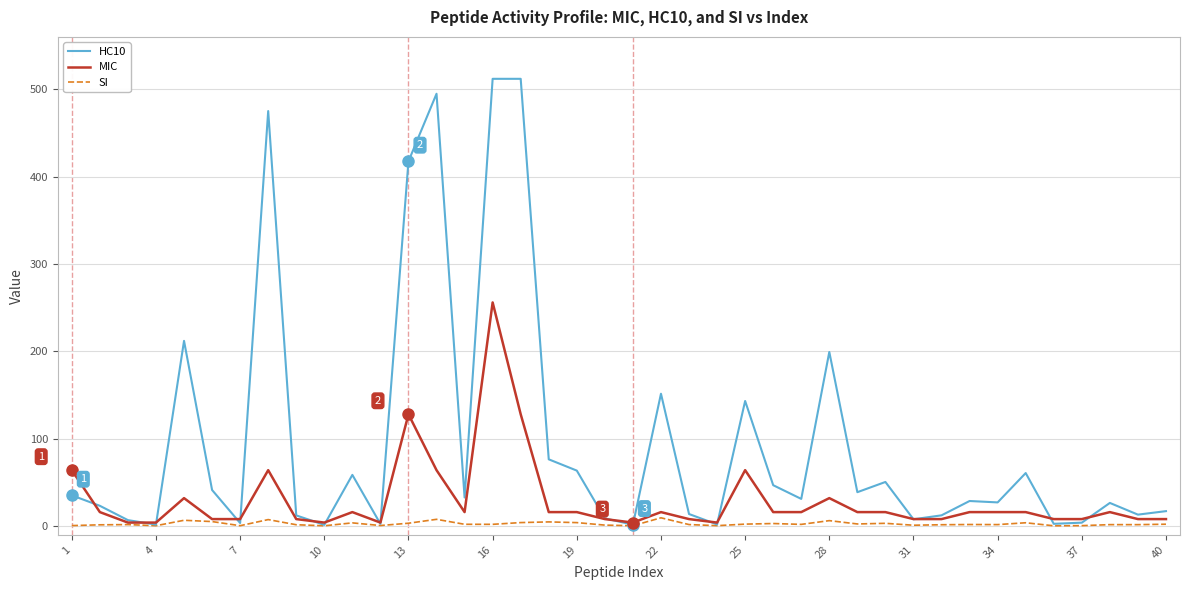

Which series has the largest total across all categories?

HC10